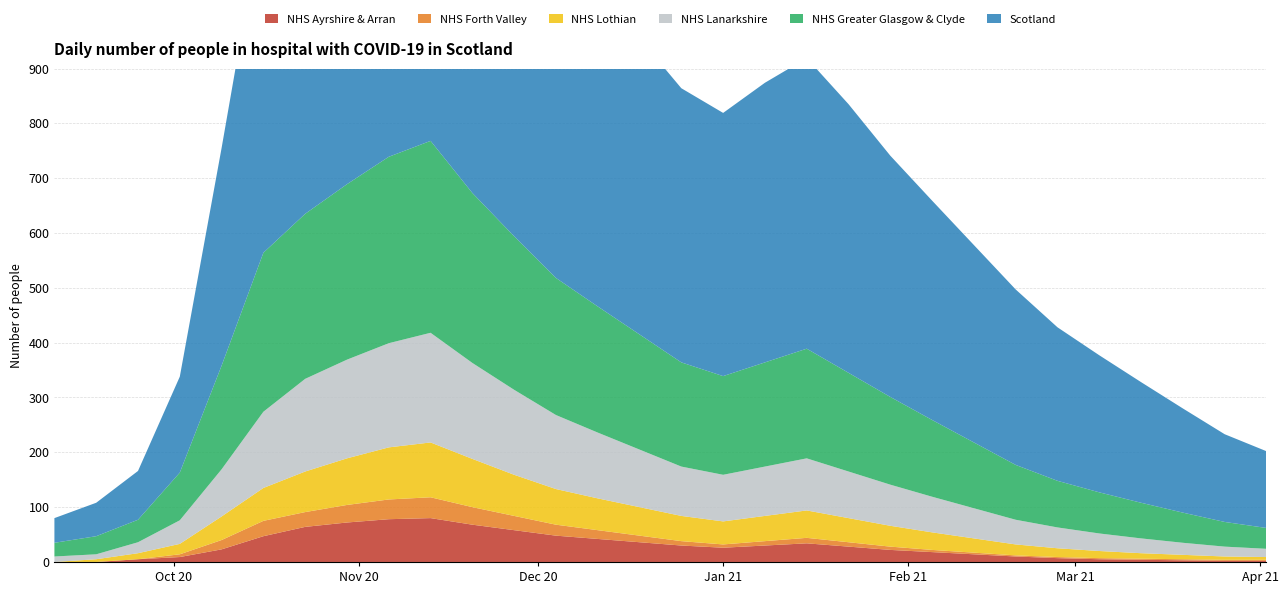

Reading left to right, list all the values displayed in this chart.

Scotland: 45	61	89	175	397	627	712	750	800	820	750	680	620	580	540	500	480	510	530	490	440	400	360	320	280	250	220	190	160	140
NHS Greater Glasgow & Clyde: 25	33	41	87	189	290	301	320	340	350	310	280	250	230	210	190	180	190	200	180	160	140	120	100	85	75	65	55	45	38
NHS Lanarkshire: 10	9	20	43	86	139	169	180	190	200	175	155	135	120	105	90	85	90	95	85	75	65	55	45	38	32	27	22	18	15
NHS Lothian: 0	5	11	19	43	60	74	85	95	100	88	75	65	58	52	46	42	46	50	44	38	32	26	20	16	13	10	8	6	5
NHS Ayrshire & Arran: 0	0	5	9	23	47	64	72	78	80	68	58	48	42	36	30	26	30	34	28	22	18	14	10	7	5	4	3	2	2
NHS Forth Valley: 0	0	0	5	17	28	27	32	36	38	32	26	20	16	12	8	6	8	10	8	6	4	3	2	2	2	2	2	2	2